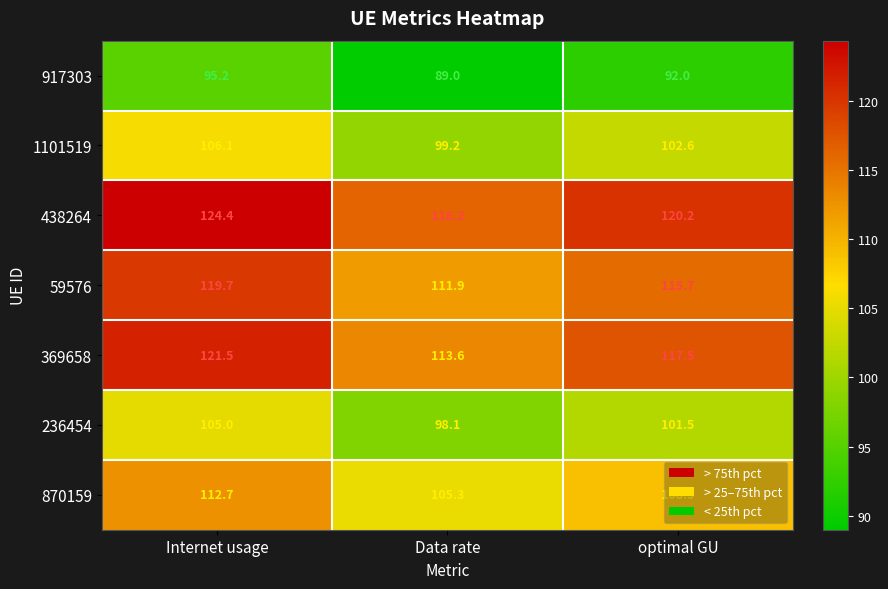

What is the total value across all series at Data rate?

733.3